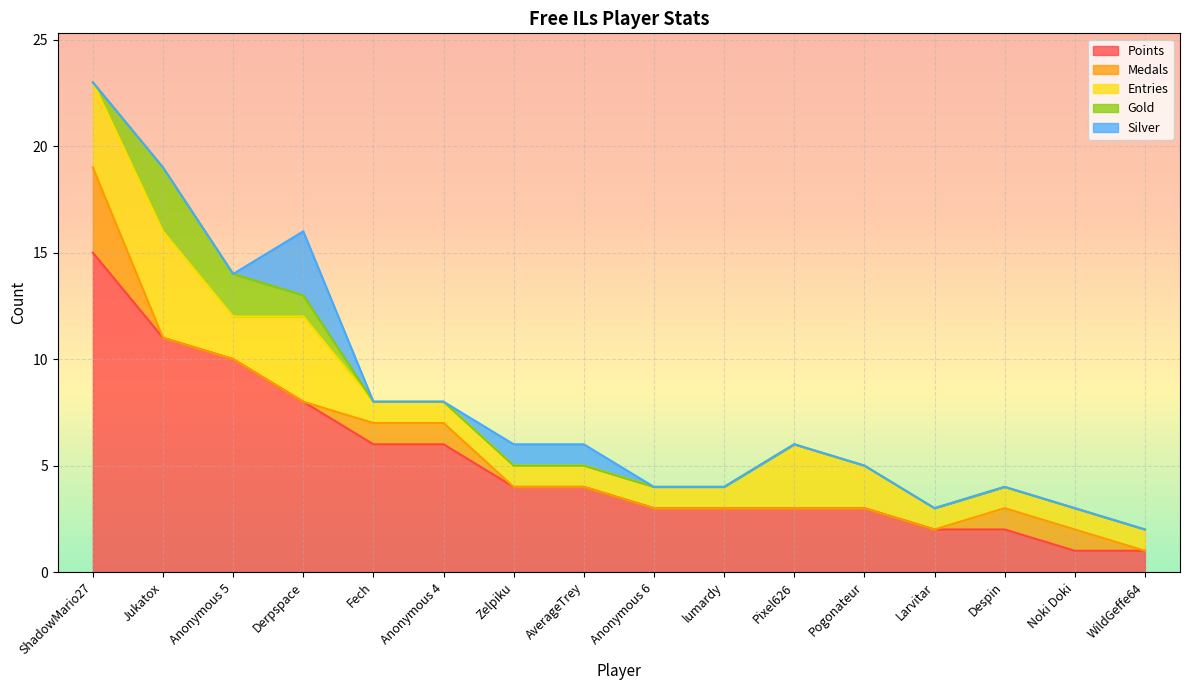

Reading left to right, list all the values displayed in this chart.

Points: 15	11	10	8	6	6	4	4	3	3	3	3	2	2	1	1
Medals: 4	0	0	0	1	1	0	0	0	0	0	0	0	1	1	0
Entries: 4	5	2	4	1	1	1	1	1	1	3	2	1	1	1	1
Gold: 0	3	2	1	0	0	0	0	0	0	0	0	0	0	0	0
Silver: 0	0	0	3	0	0	1	1	0	0	0	0	0	0	0	0